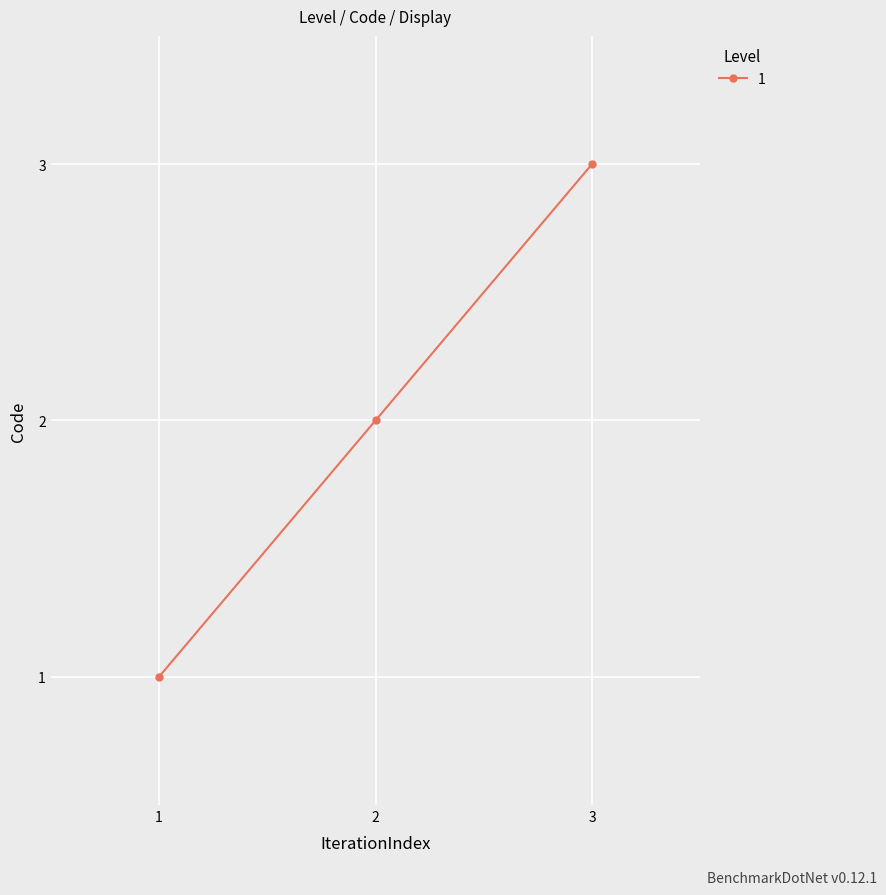

At which category does the chart reach its peak across all series?

3